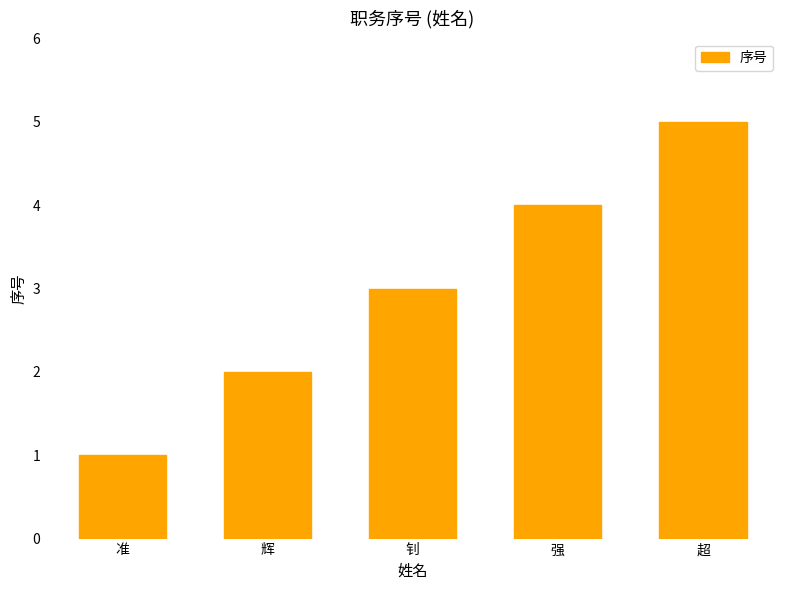

How many bars are there in total?

5